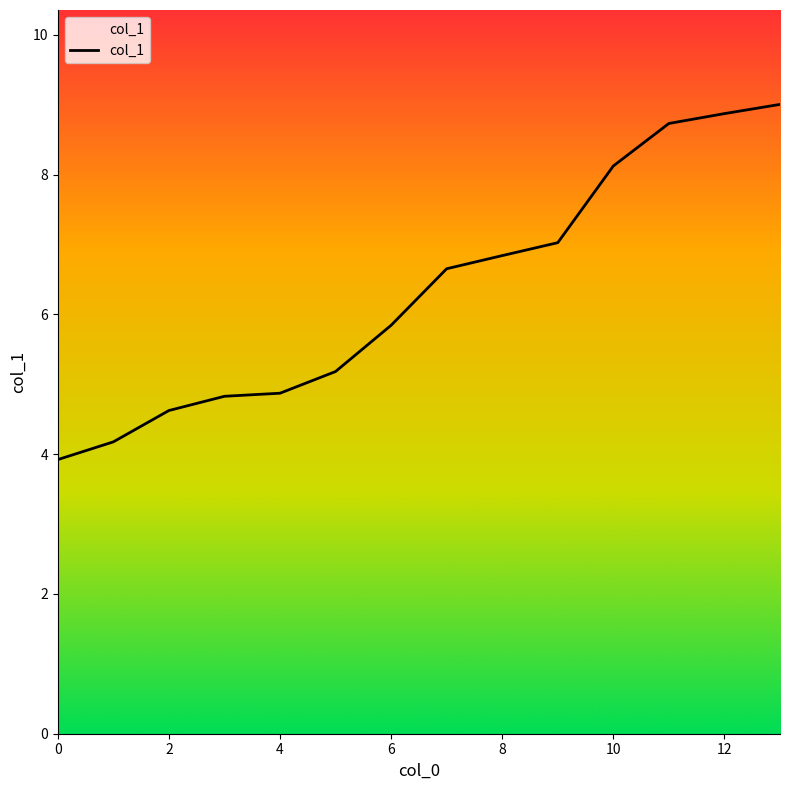

What is the minimum value shown in the chart?

3.9